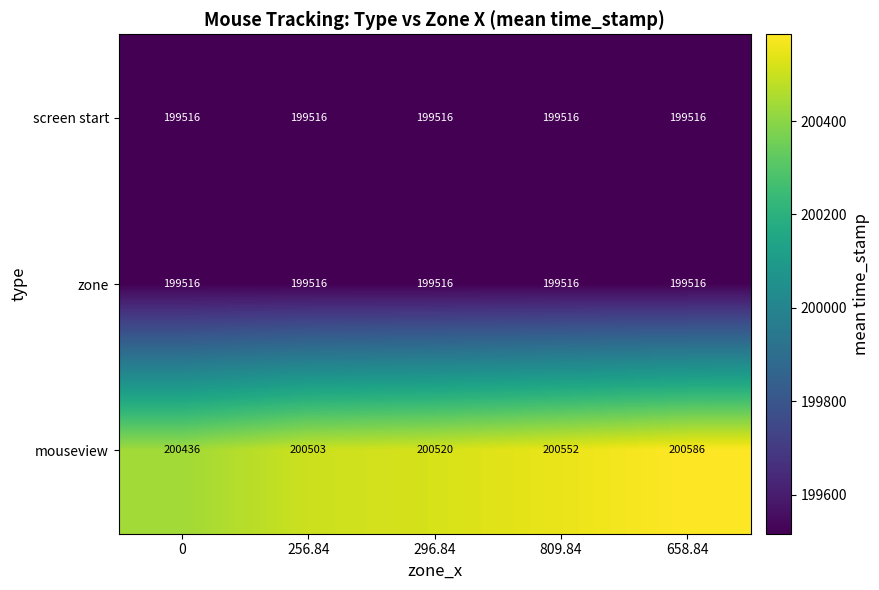

Reading left to right, what are all the values shown in this chart?

screen start: 0=199516	256.84=199516	296.84=199516	809.84=199516	658.84=199516
zone: 0=199516	256.84=199516	296.84=199516	809.84=199516	658.84=199516
mouseview: 0=200436	256.84=200503	296.84=200520	809.84=200552	658.84=200586